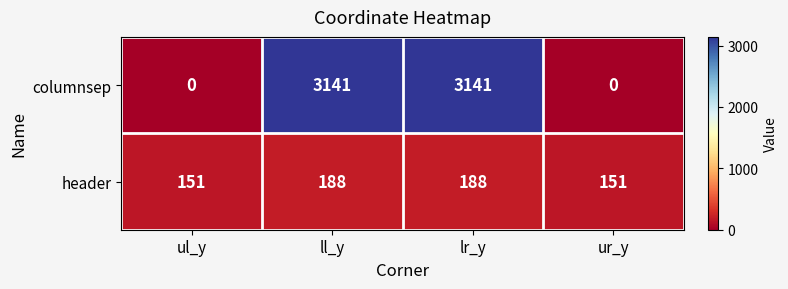

How many columnsep values are between 0 and 3141?

4